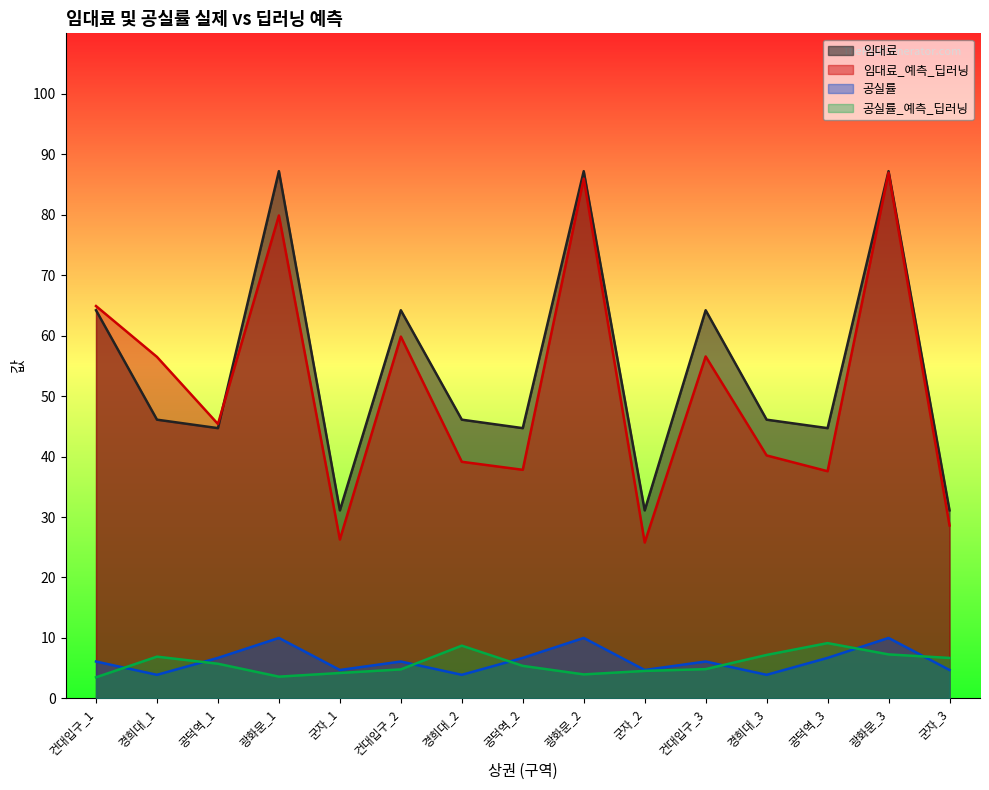

What is the value of the 공실률_예측_딥러닝 point at the 10th from the left?

4.5